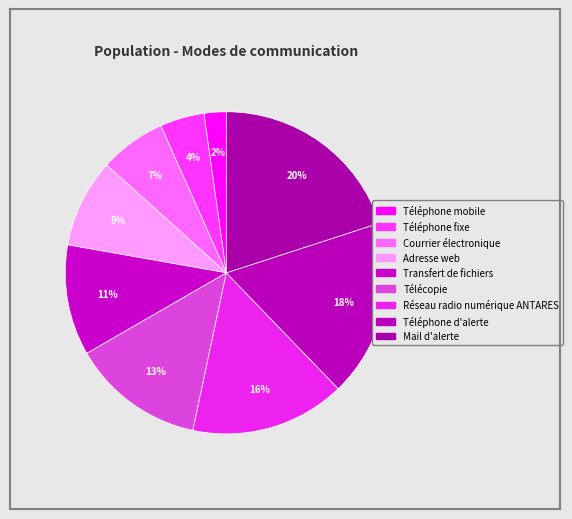

How many slices are in this pie chart?

9